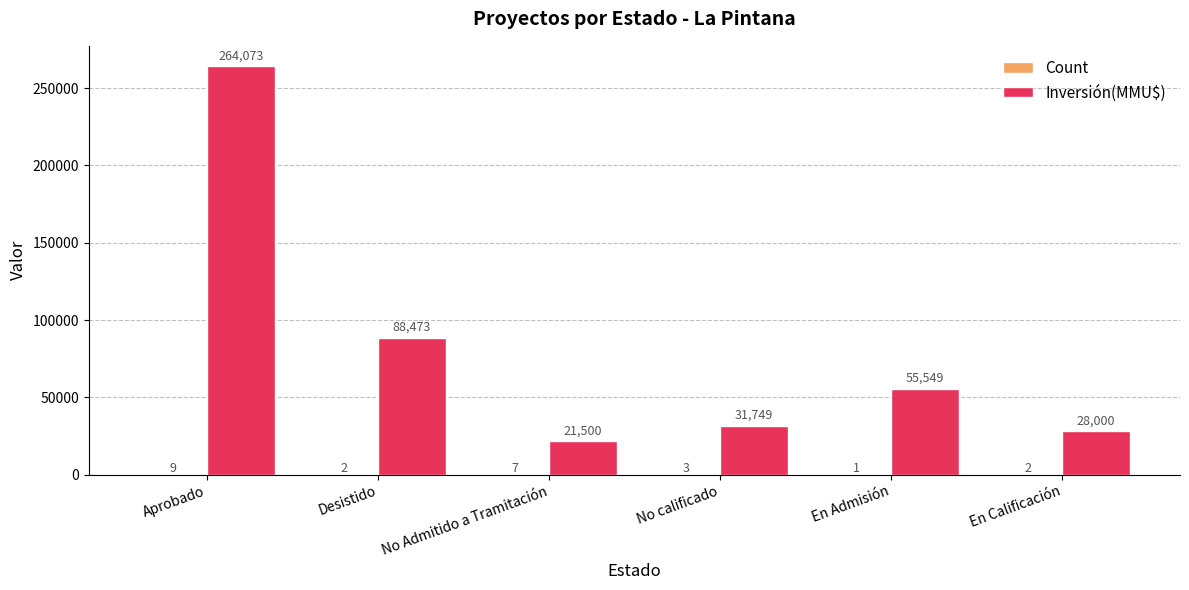

What is the total value across all series at En Admisión?

55550